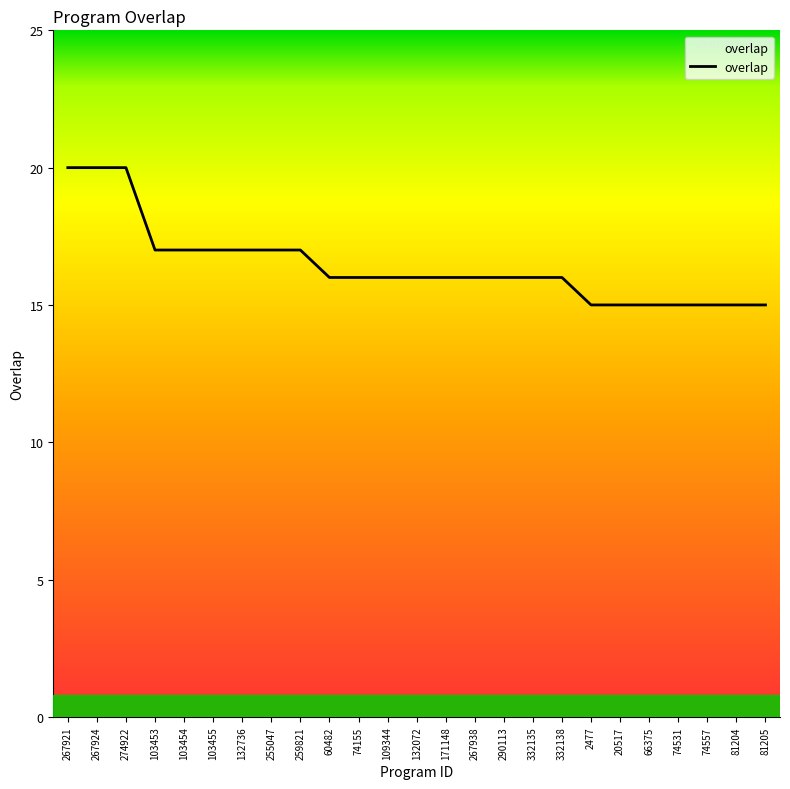

What is the approximate value at 132736?

17